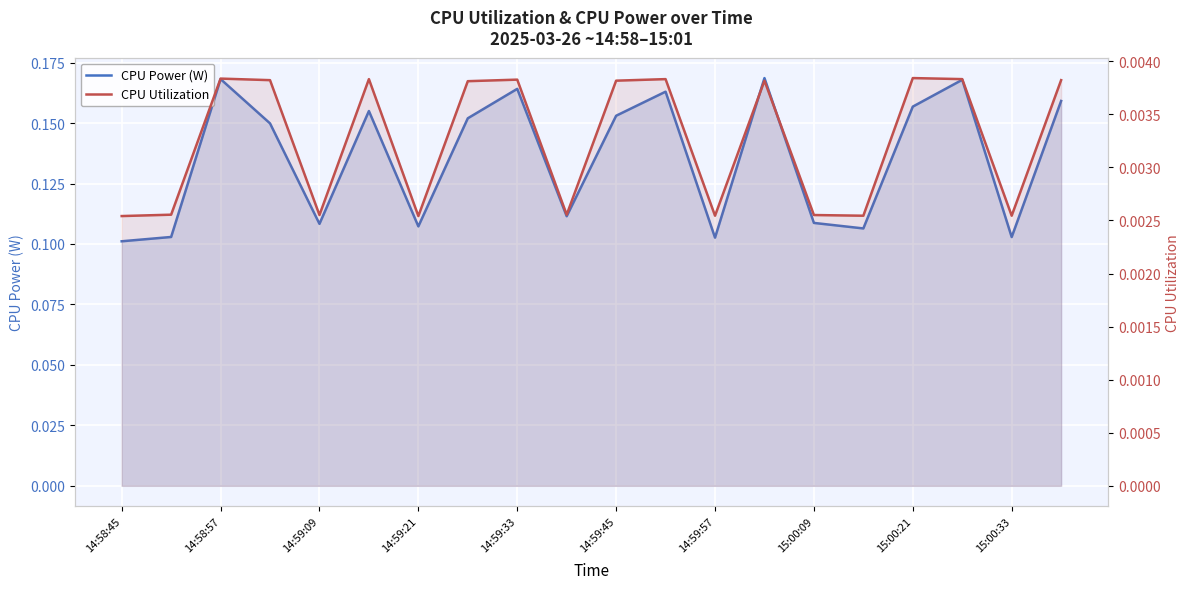

Reading right to left, extract all data points from this chart.

CPU Power (W): 0.2	0.1	0.2	0.2	0.1	0.1	0.2	0.1	0.2	0.2	0.1	0.2	0.2	0.1	0.2	0.1	0.1	0.2	0.1	0.1
CPU Utilization: 0.0	0.0	0.0	0.0	0.0	0.0	0.0	0.0	0.0	0.0	0.0	0.0	0.0	0.0	0.0	0.0	0.0	0.0	0.0	0.0